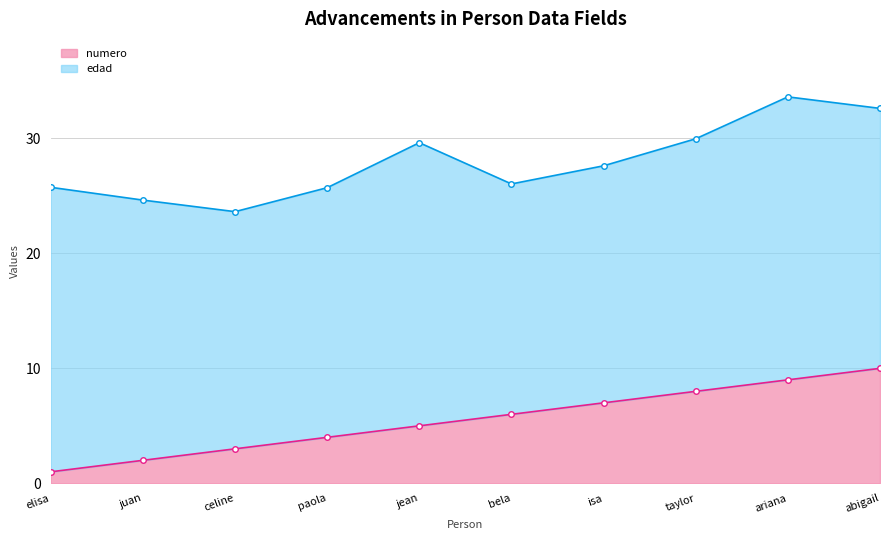

Read the value at elisa.

1